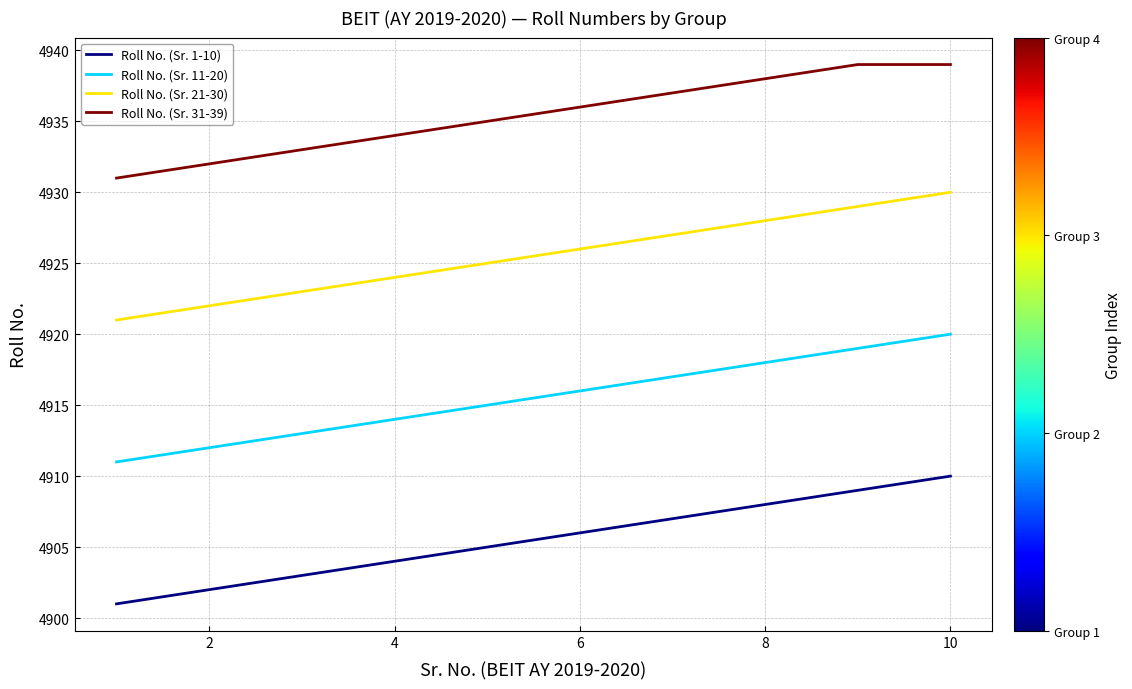

Which series has the largest total across all categories?

Roll No. (Sr. 31-39)